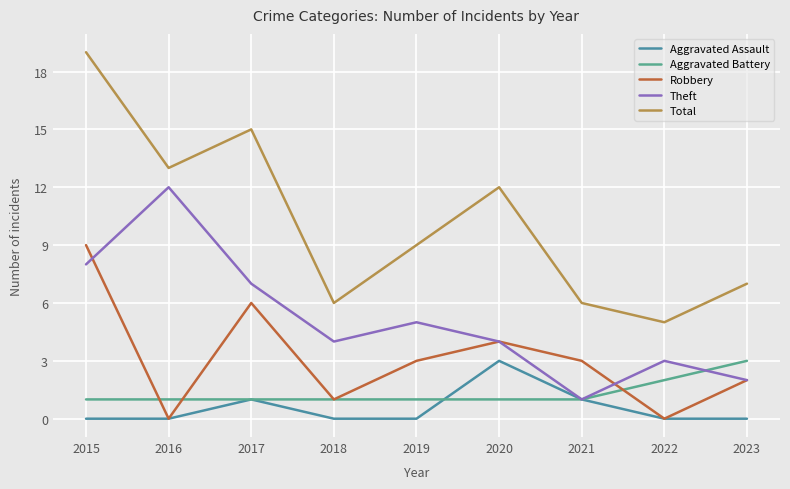

Which series has the widest spread of values?

Total